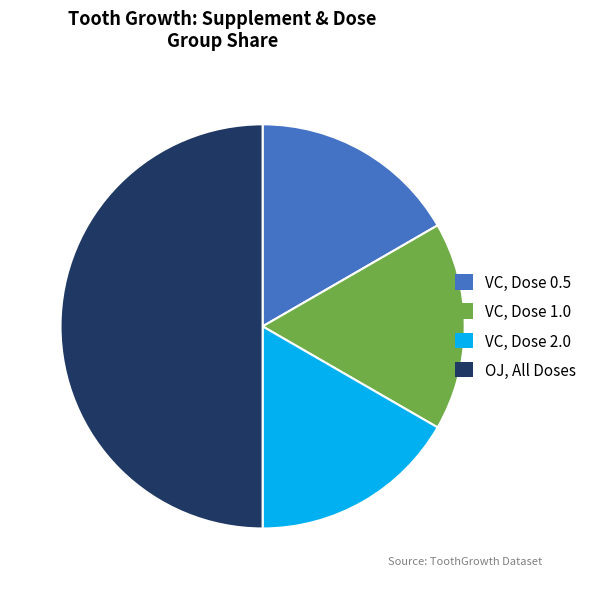

Which slice is the largest?

OJ, All Doses